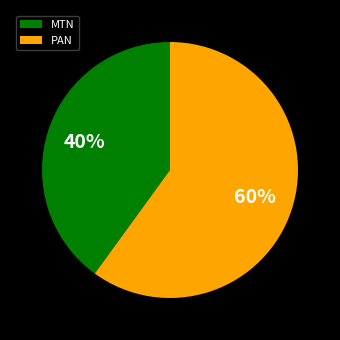

To the nearest percent, what is the difference between the MTN and PAN slice percentages?

20%